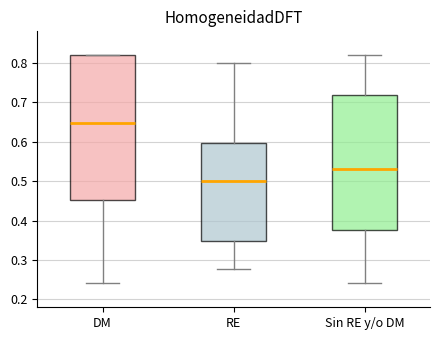

Reading left to right, transcribe this box plot: for each box, give where its median line is, the range the box spans, and where its two whiskers end, as read against the y-axis. The values are not printed on the chart, so give them approximately, as read against the axis.

DM: median 0.65, box 0.45 to 0.82, whiskers 0.24 to 0.82
RE: median 0.50, box 0.35 to 0.60, whiskers 0.28 to 0.80
Sin RE y/o DM: median 0.53, box 0.38 to 0.72, whiskers 0.24 to 0.82